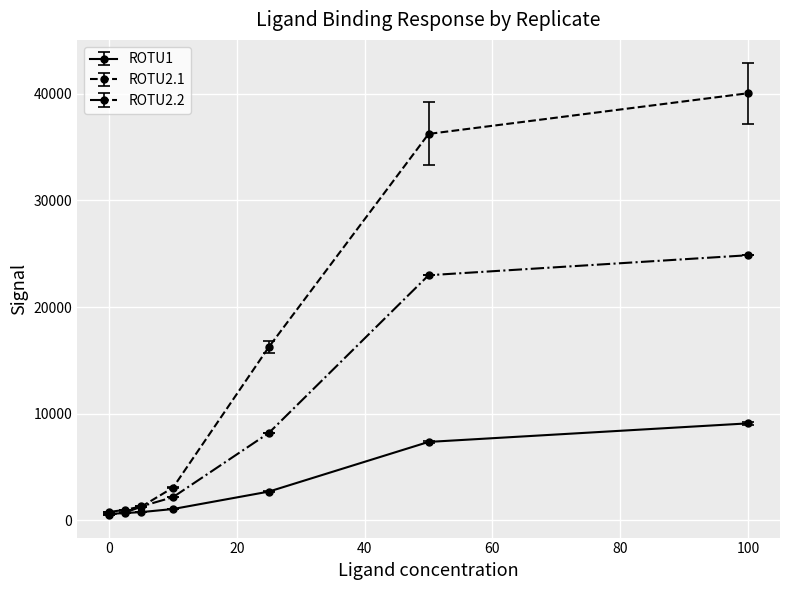

What is the greatest value displayed?

40035.7